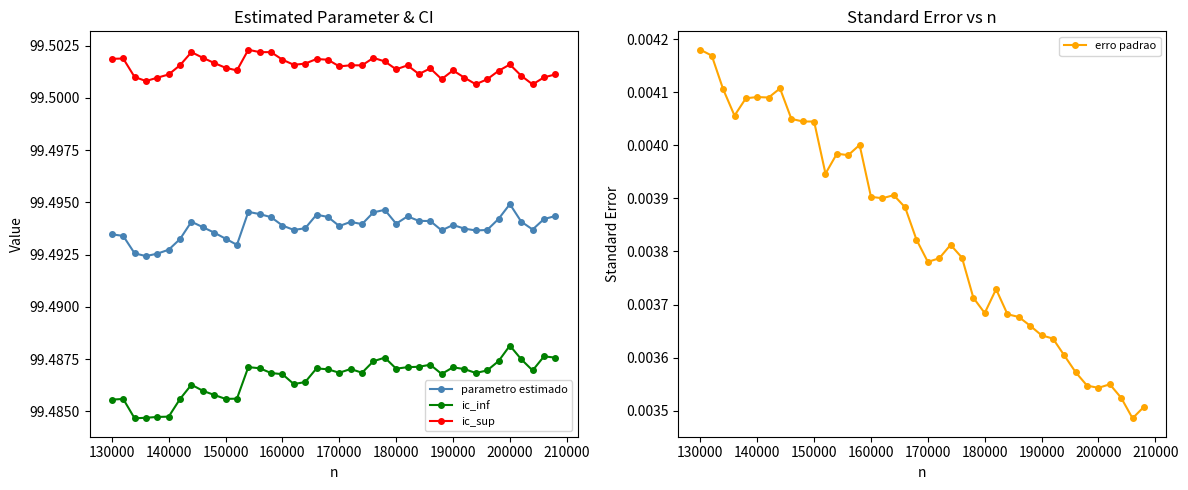

True or false: ic_inf has more than 0 points higher than both neighbors.

True